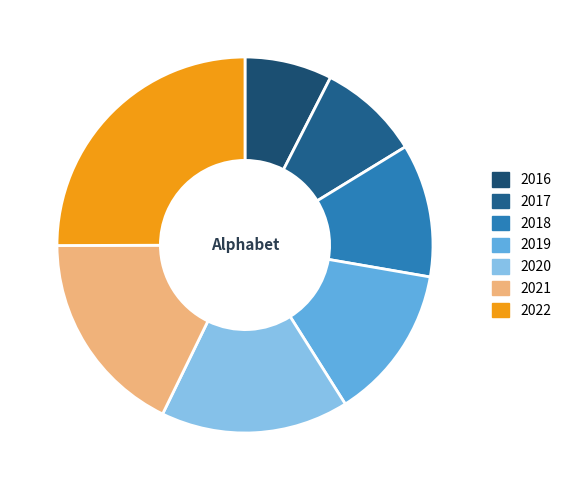

How many slices are in this pie chart?

7